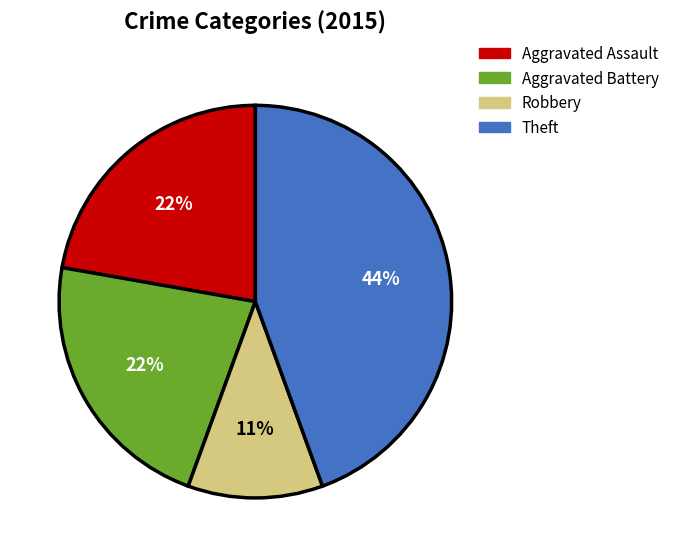

To the nearest percent, what is the combined percentage of Aggravated Battery and Aggravated Assault?

44%